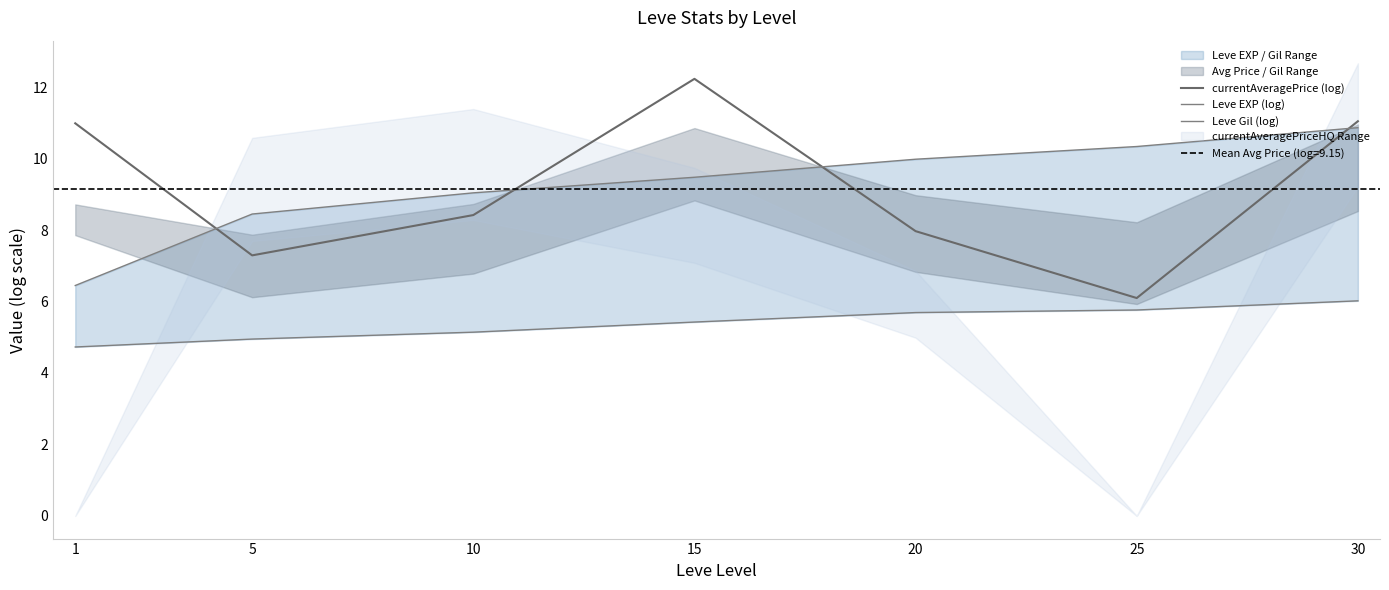

At which label does Leve EXP (log) first exceed 9?

10